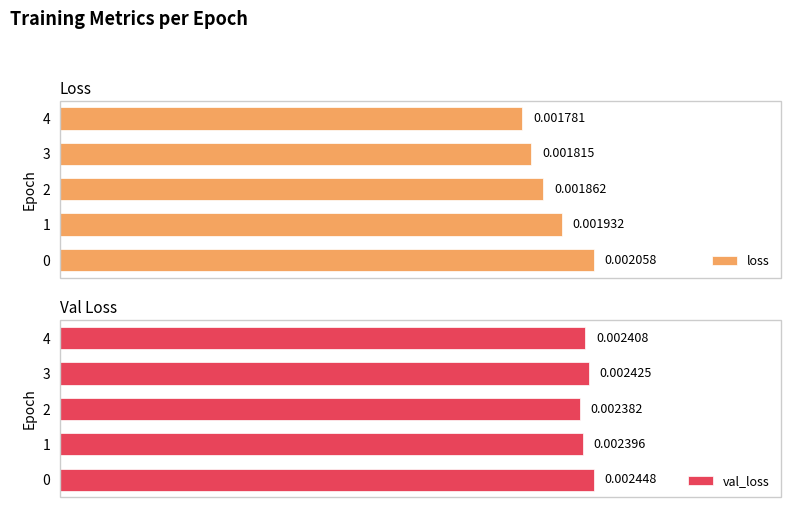

How many groups of bars are there?

5